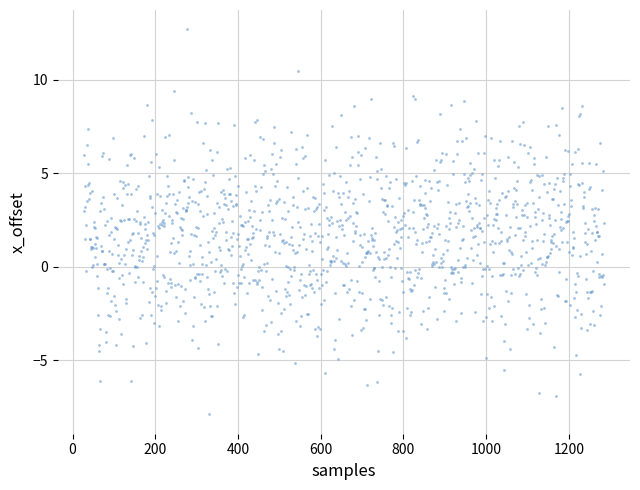

What is the range of Y values (max minus min)?

20.6